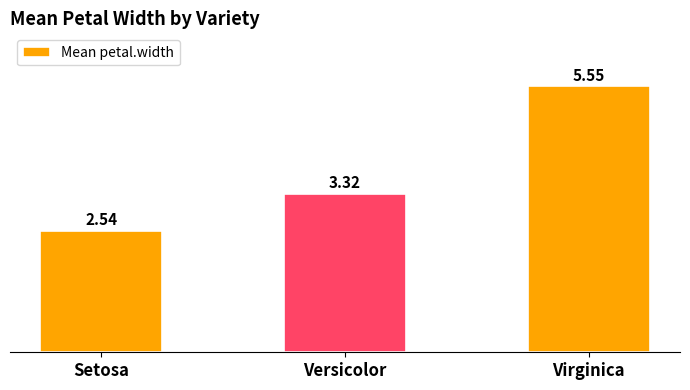

How many bars are there in total?

3